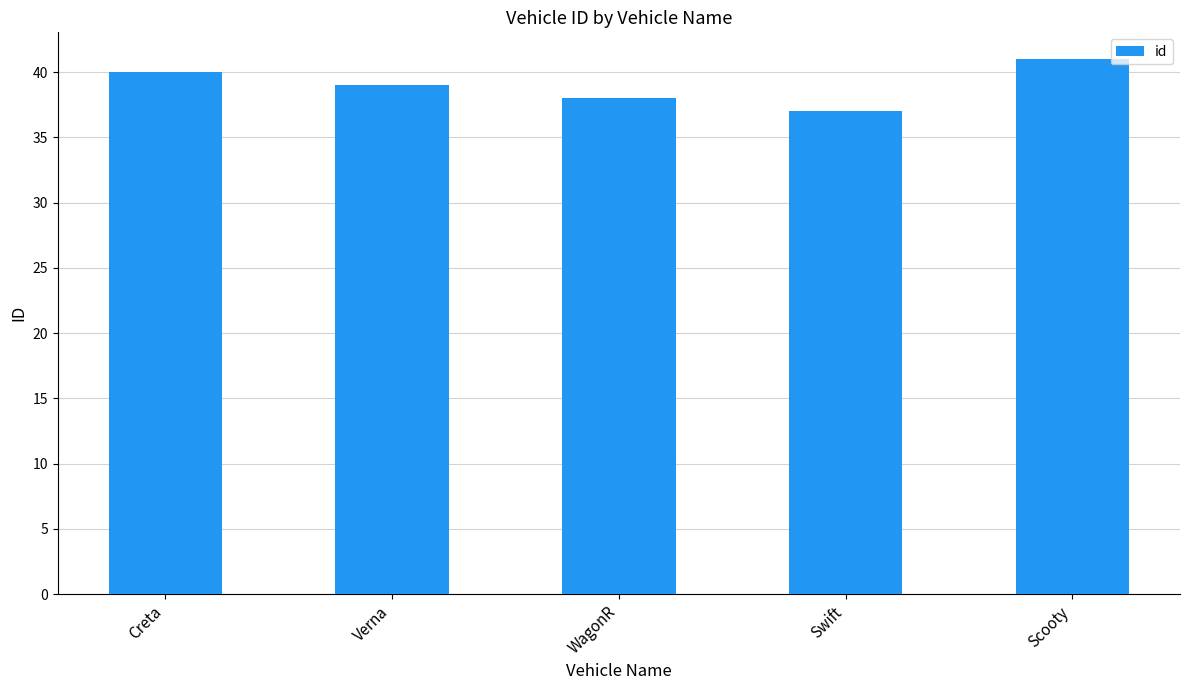

List the labels in order of value, smallest first.

Swift, WagonR, Verna, Creta, Scooty